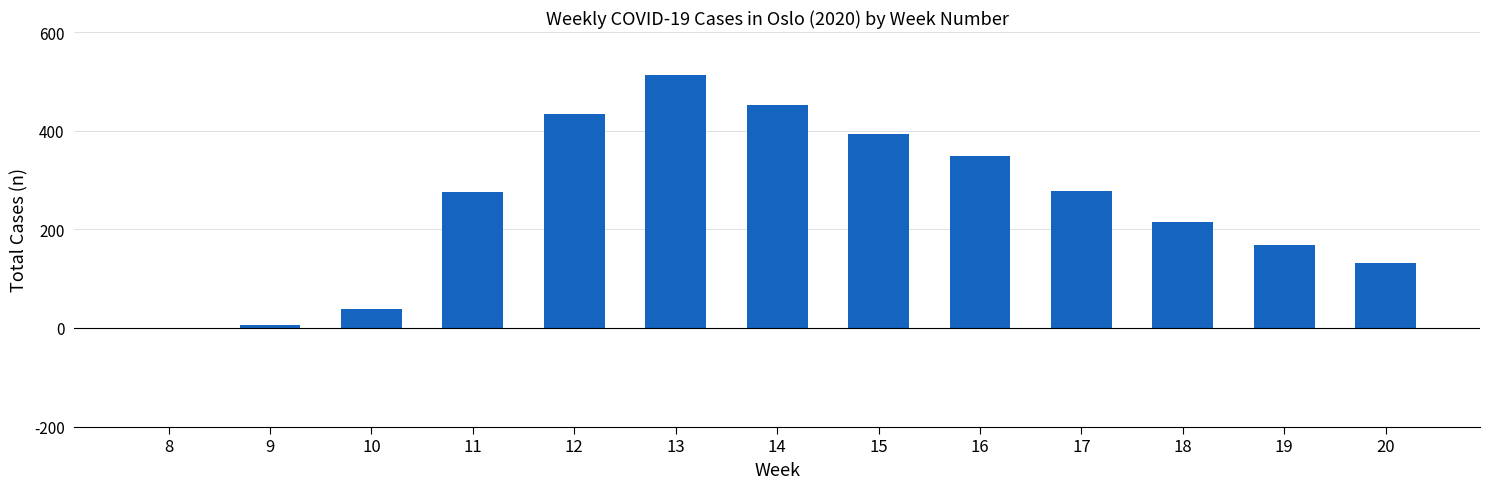

What is the change in value from 10 to 15?

+354